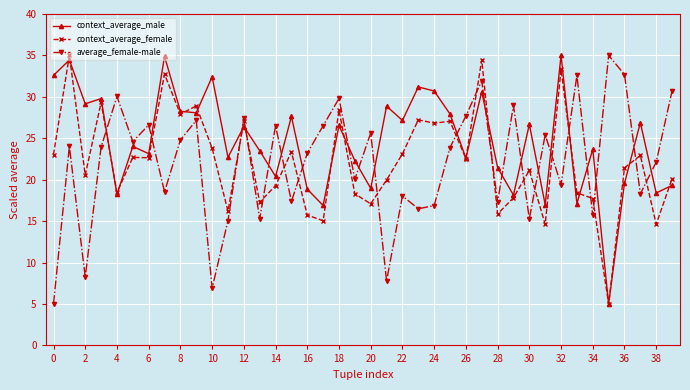

What is the value of the context_average_male point at the 6th from the left?

24.0